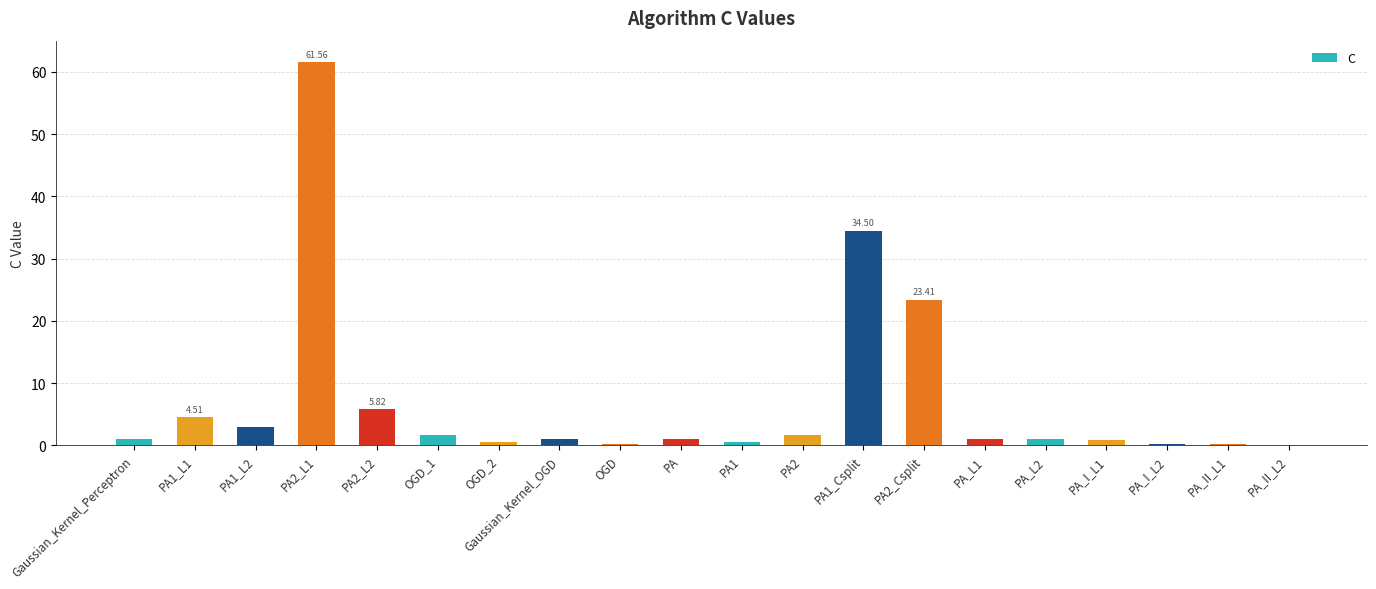

Between PA_L2 and PA2, which is larger?

PA2